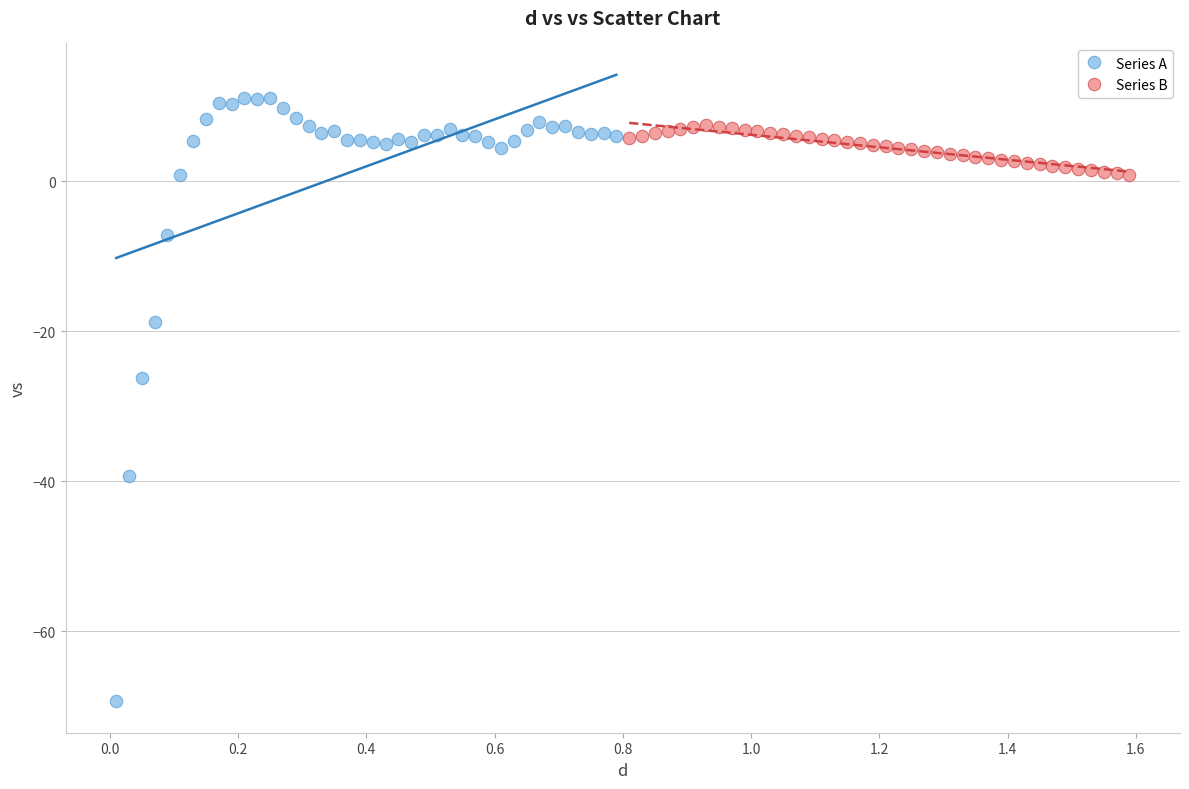

Which series reaches the maximum Y coordinate?

Series A